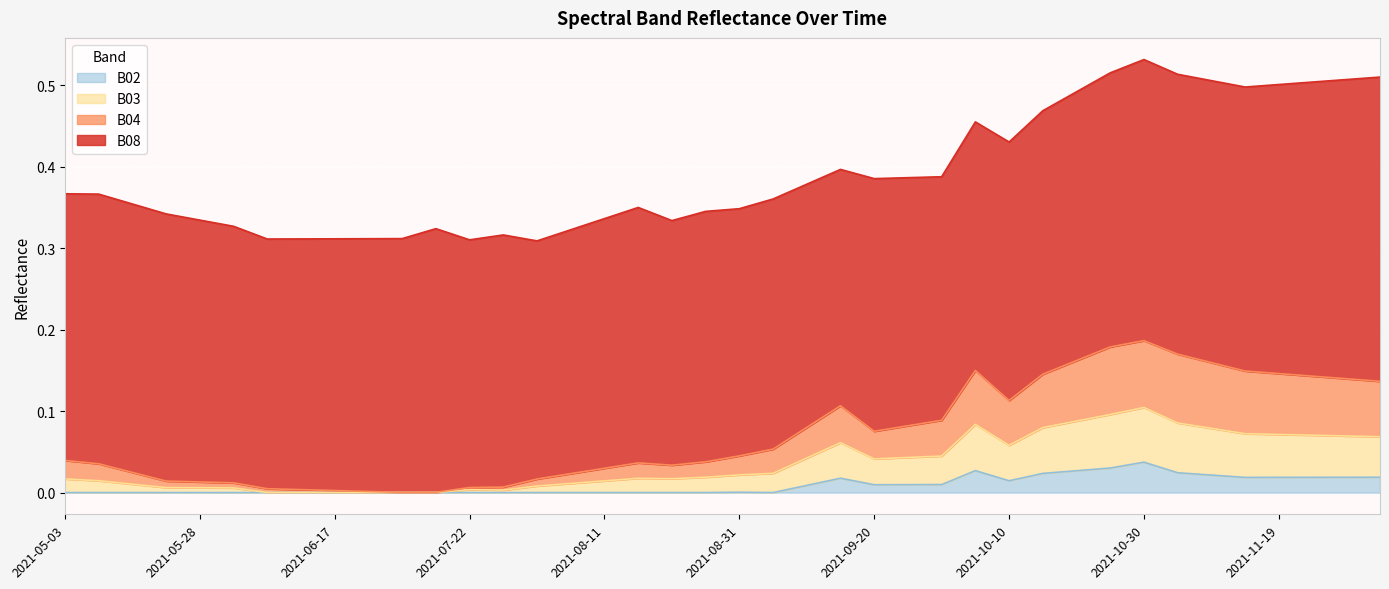

What are all the series names shown in the legend?

B02, B03, B04, B08